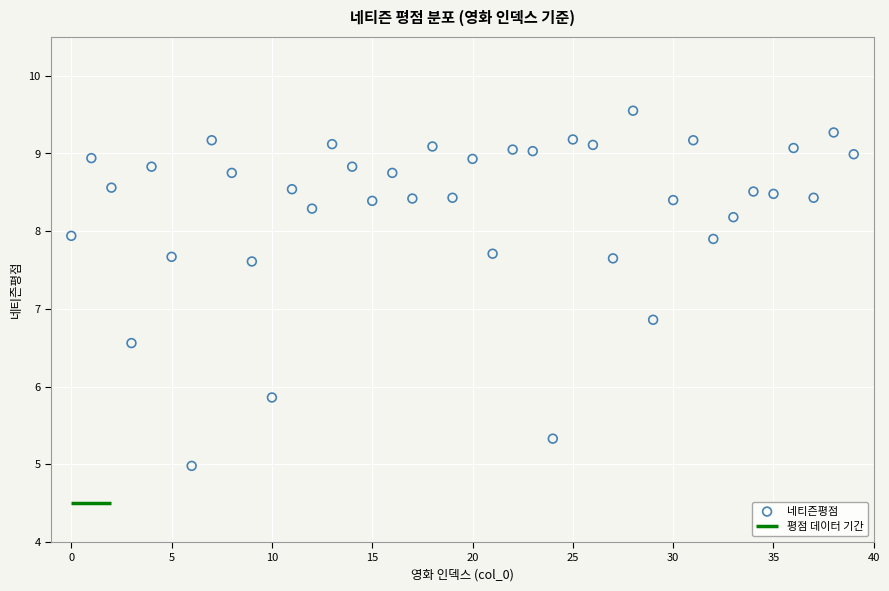

What Y value in the scatter plot is closest to 7?

6.9